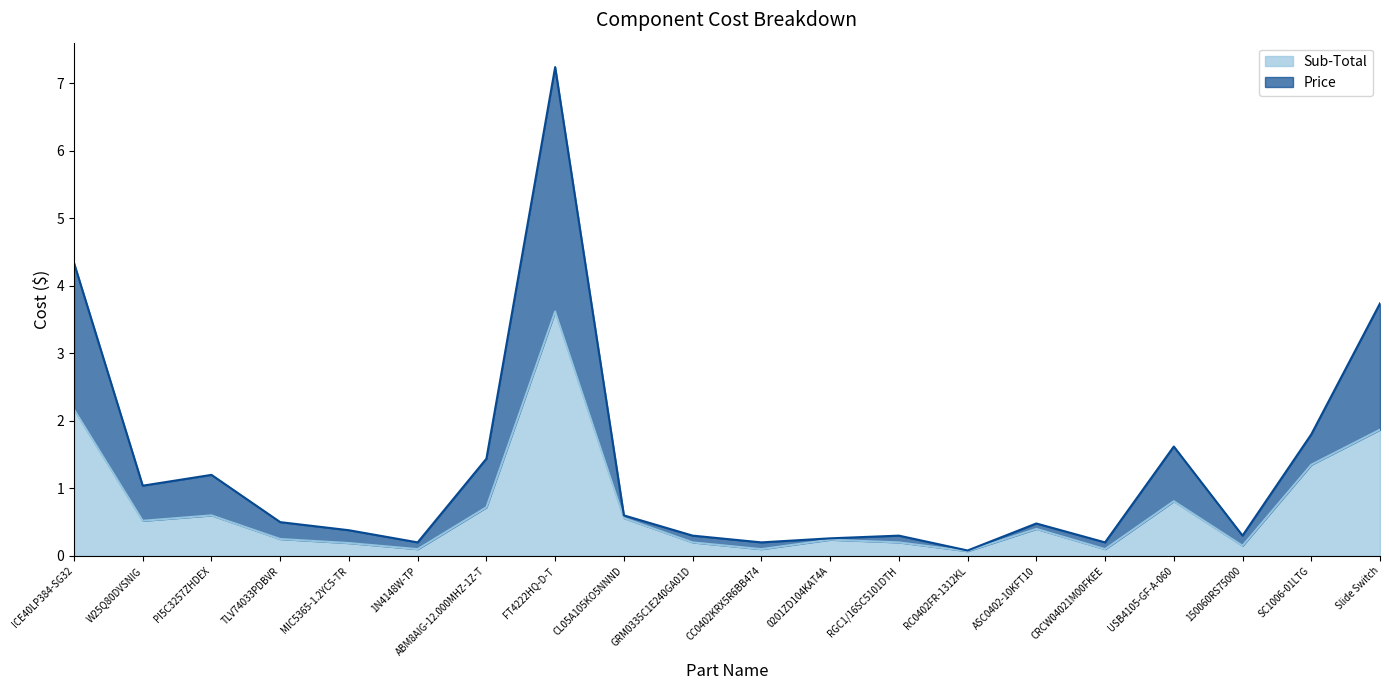

True or false: Price has a value of 0.3 at TLV74033PDBVR.

False